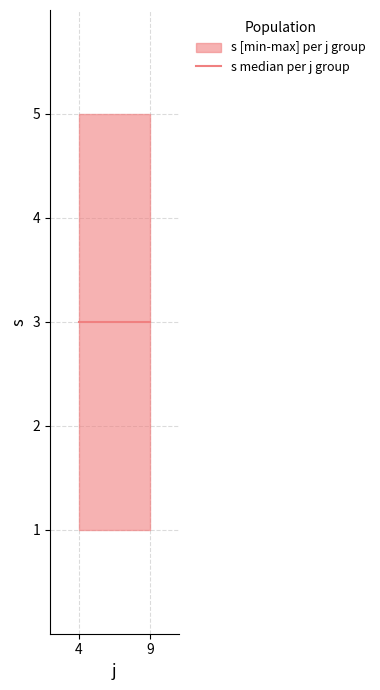

How many distinct data groups are displayed?

2